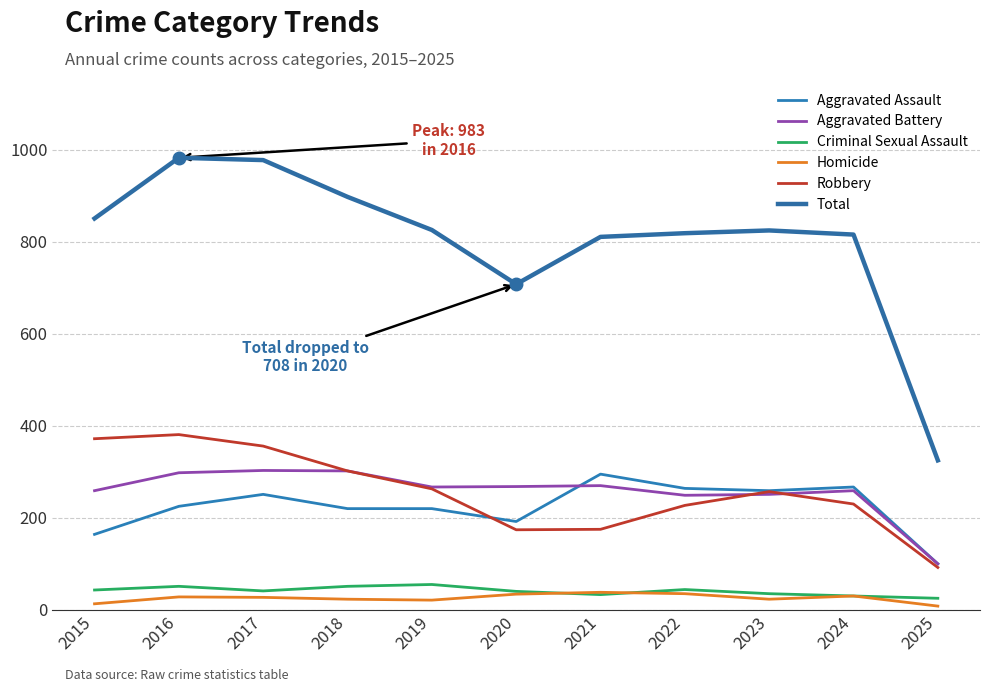

What is the highest value of the Total series?

983